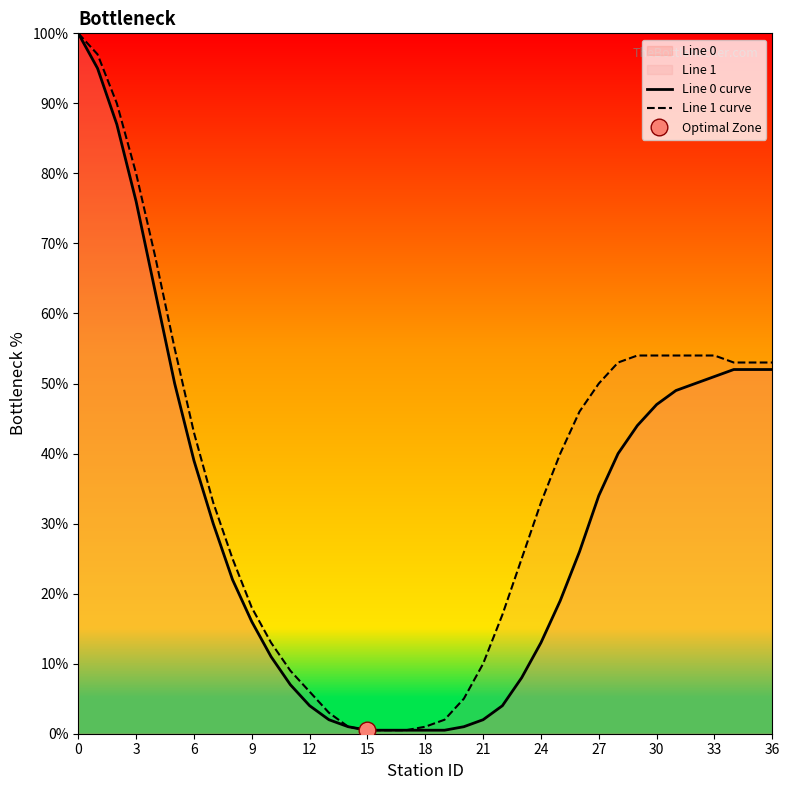

Count the number of categories in the chart.

37